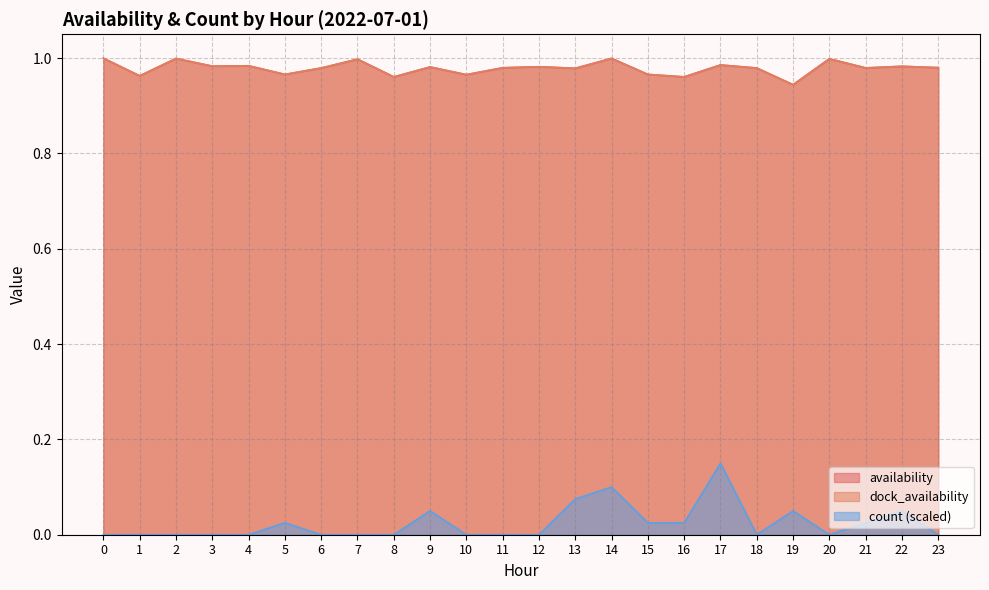

What is the value of the dock_availability point at the 19th from the left?

1.0